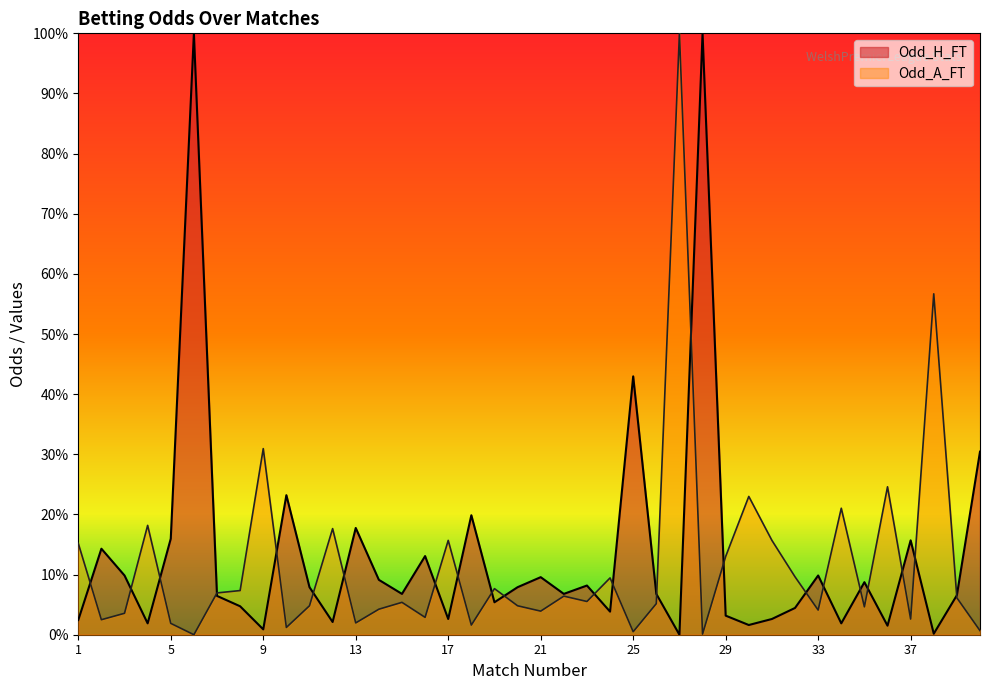

Reading left to right, extract all data points from this chart.

Odd_H_FT: 1=0.0	2=0.1	3=0.1	4=0.0	5=0.2	6=1.0	7=0.1	8=0.0	9=0.0	10=0.2	11=0.1	12=0.0	13=0.2	14=0.1	15=0.1	16=0.1	17=0.0	18=0.2	19=0.1	20=0.1	21=0.1	22=0.1	23=0.1	24=0.0	25=0.4	26=0.1	27=0.0	28=1.0	29=0.0	30=0.0	31=0.0	32=0.0	33=0.1	34=0.0	35=0.1	36=0.0	37=0.2	38=0.0	39=0.1	40=0.3
Odd_A_FT: 1=0.2	2=0.0	3=0.0	4=0.2	5=0.0	6=0.0	7=0.1	8=0.1	9=0.3	10=0.0	11=0.0	12=0.2	13=0.0	14=0.0	15=0.1	16=0.0	17=0.2	18=0.0	19=0.1	20=0.0	21=0.0	22=0.1	23=0.1	24=0.1	25=0.0	26=0.1	27=1.0	28=0.0	29=0.1	30=0.2	31=0.2	32=0.1	33=0.0	34=0.2	35=0.0	36=0.2	37=0.0	38=0.6	39=0.1	40=0.0